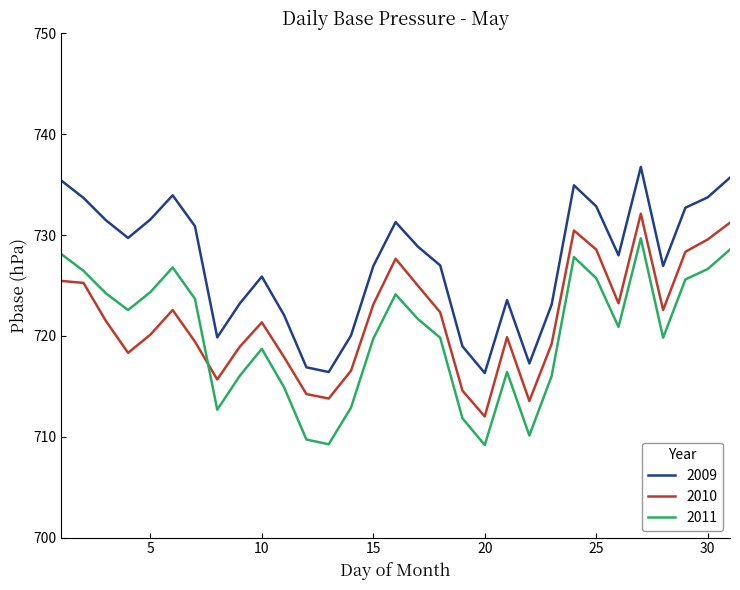

Which series has the largest total across all categories?

2009